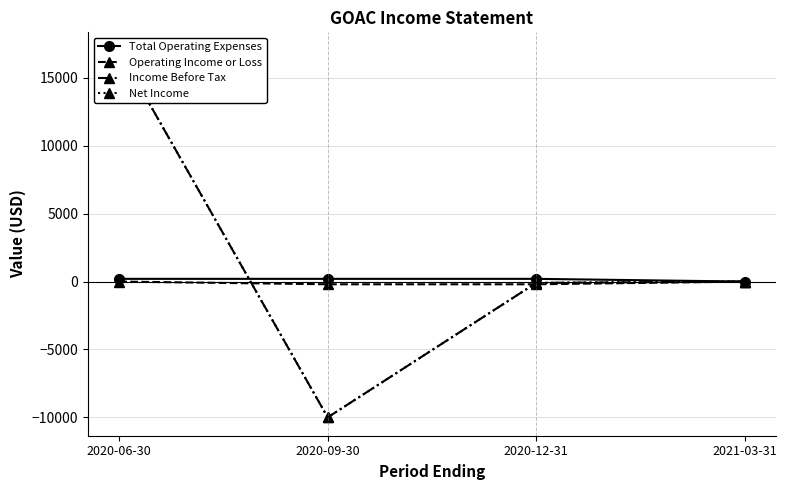

Is it true that Net Income equals -100 at 2020-12-31?

True